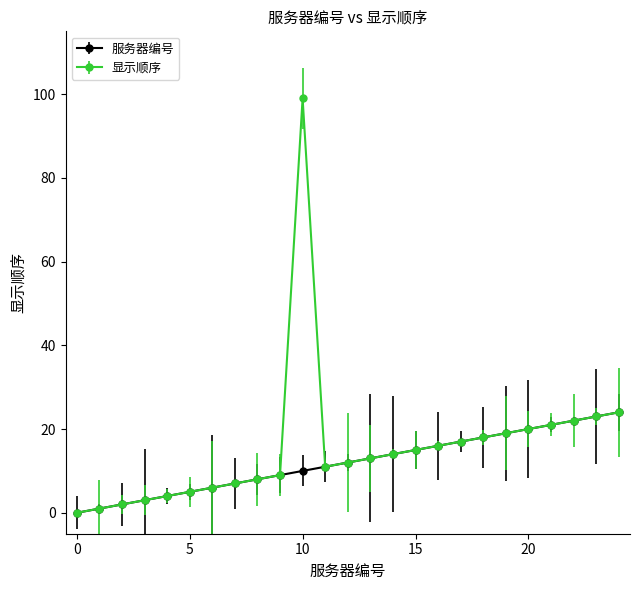

What is the average value of the 服务器编号 series?

12